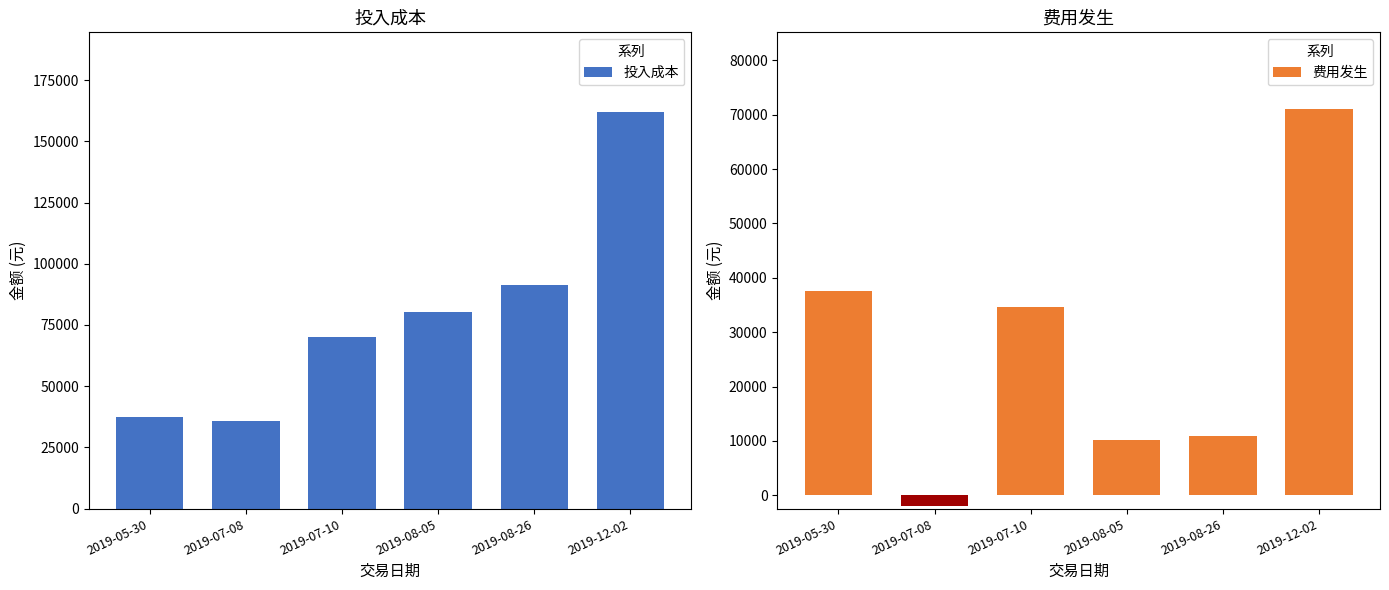

Reading left to right, what are all the values shown in this chart?

投入成本: 2019-05-30=37495.1	2019-07-08=35605.1	2019-07-10=70174.4	2019-08-05=80295.6	2019-08-26=91140.9	2019-12-02=162110.1
费用发生: 2019-05-30=37495.1	2019-07-08=-1890.0	2019-07-10=34569.3	2019-08-05=10121.2	2019-08-26=10845.3	2019-12-02=70969.2